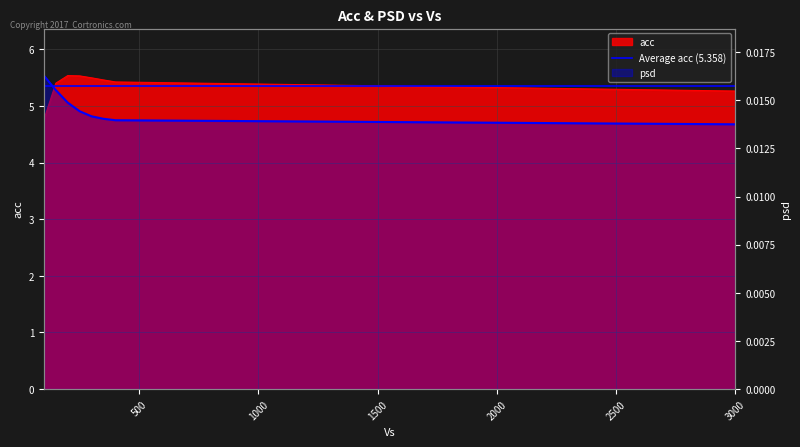

Which series has the largest total across all categories?

acc